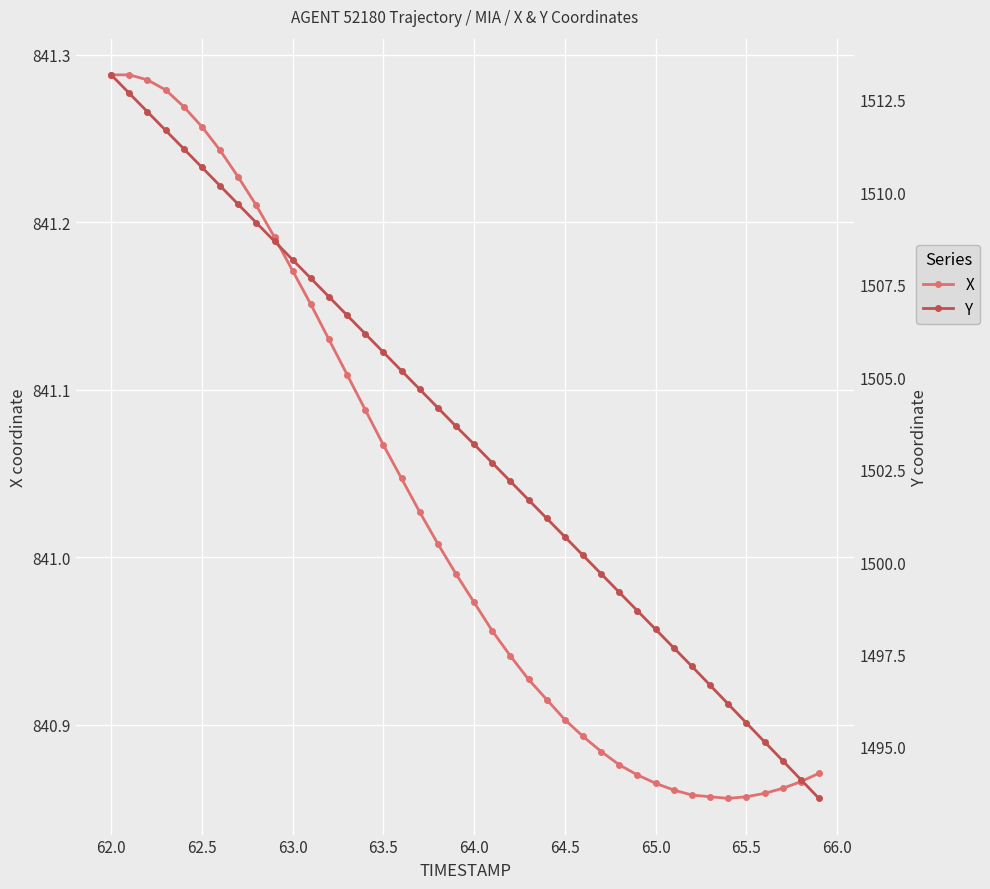

Rank the series by their maximum value, from highest to lowest.

Y, X